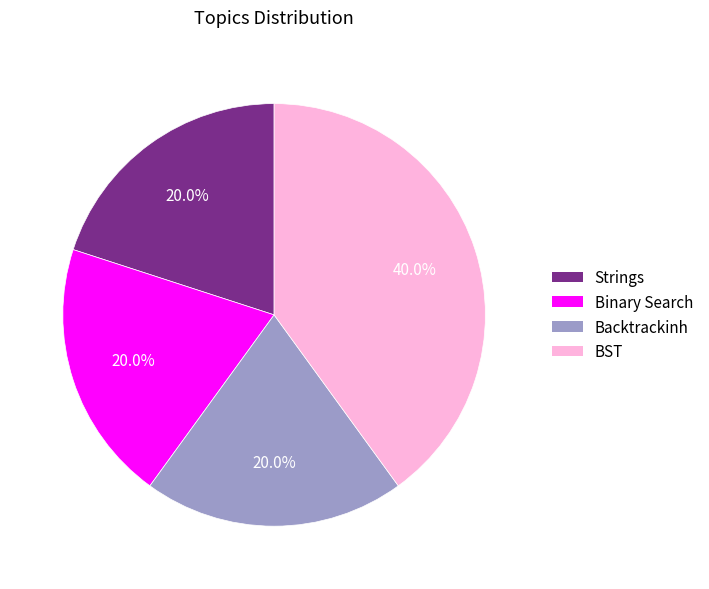

Approximately how many times larger is the value at Binary Search compared to Strings?

1.0